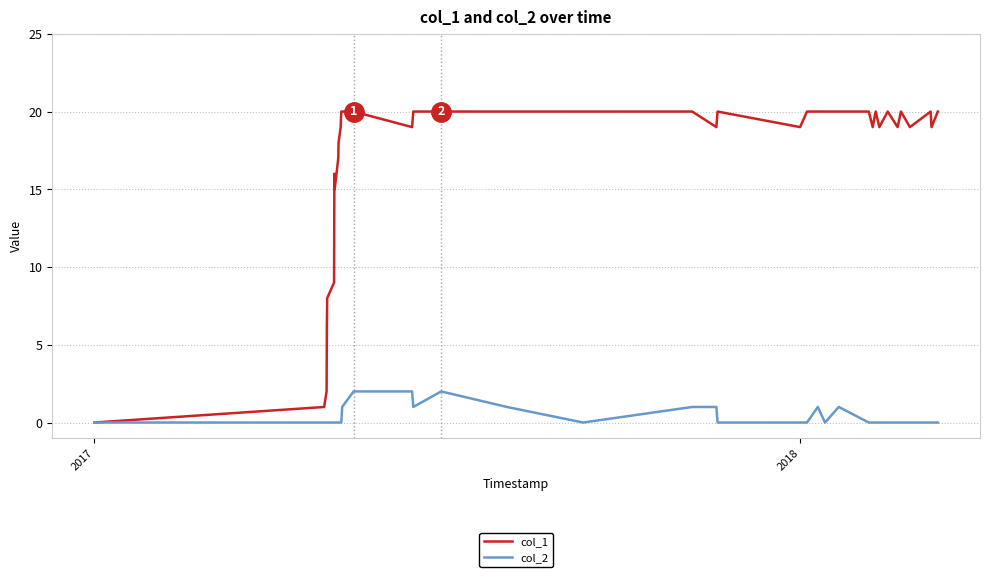

Rank the series by their maximum value, from lowest to highest.

col_2, col_1